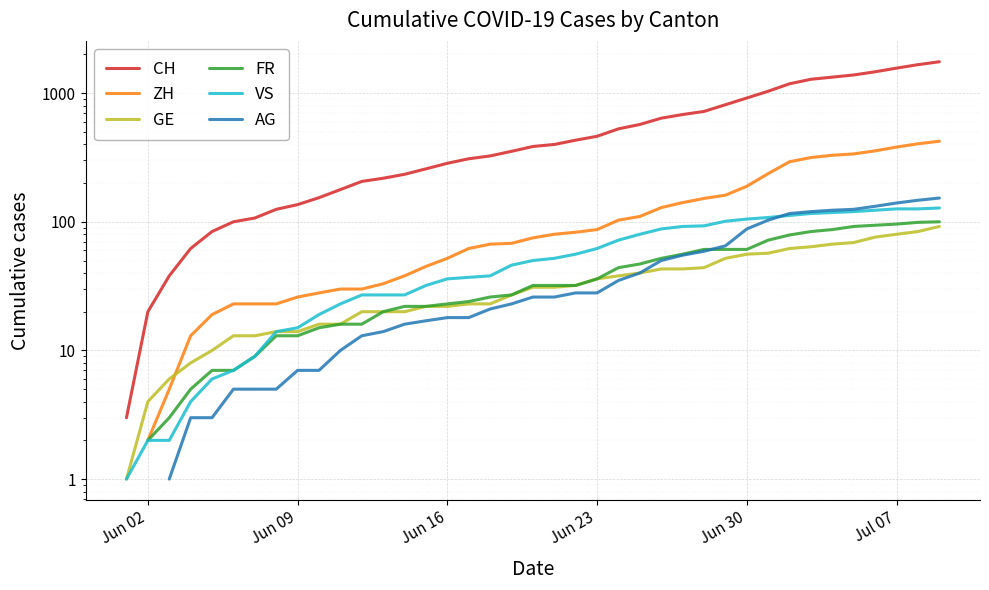

True or false: FR and CH cross at least once.

False